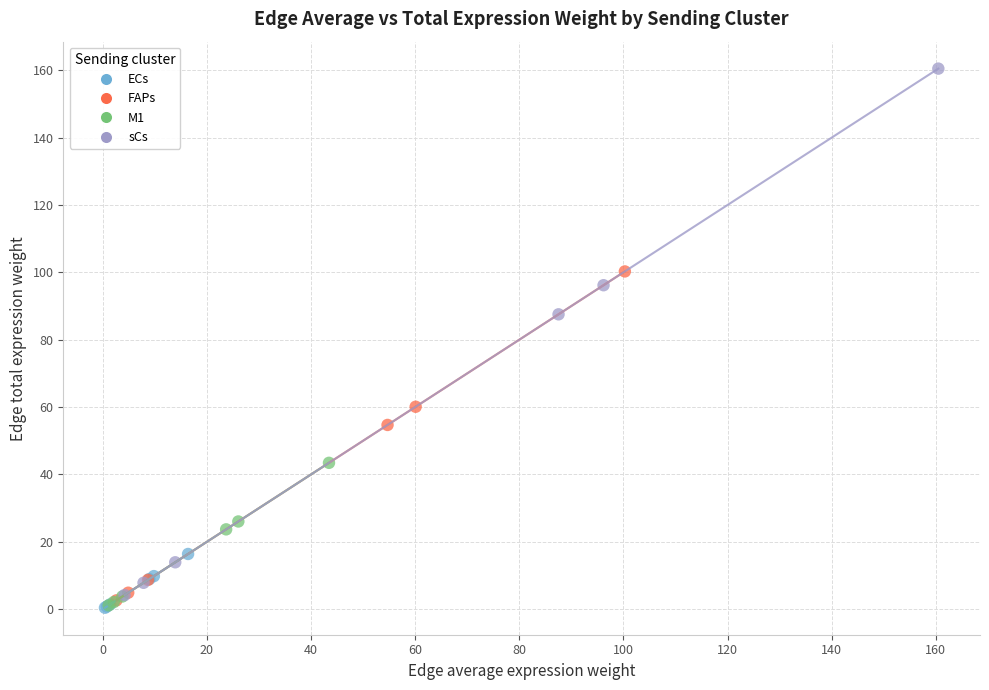

Which series reaches the maximum Y coordinate?

sCs